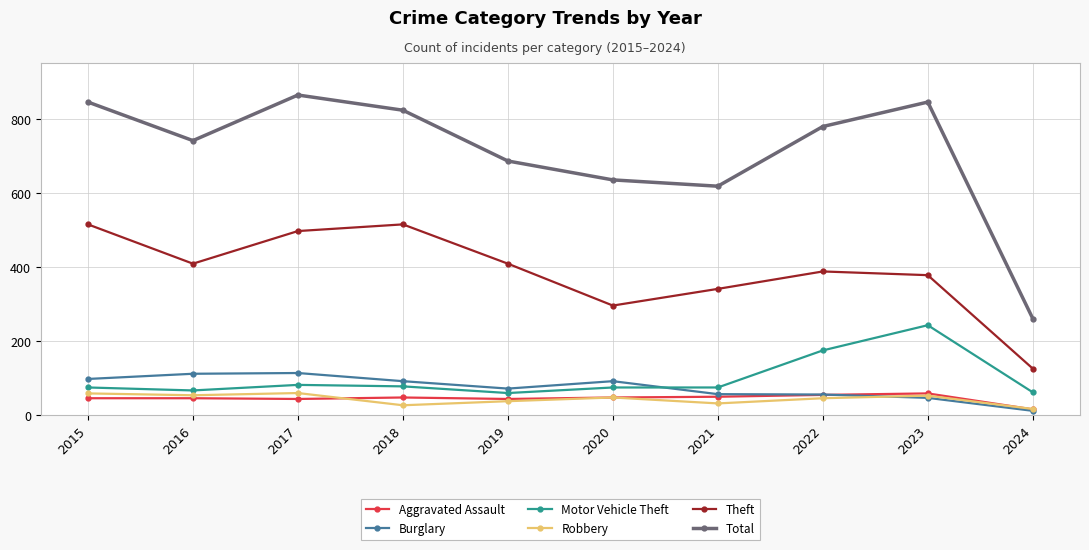

How many lines are shown in the chart?

6